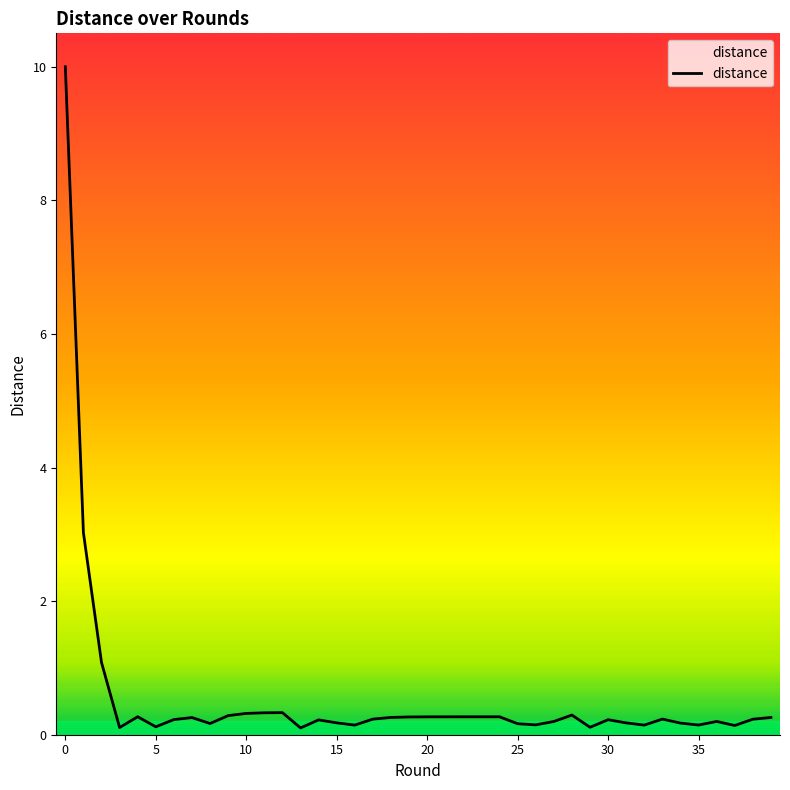

What is the difference between the maximum and minimum values?

9.9